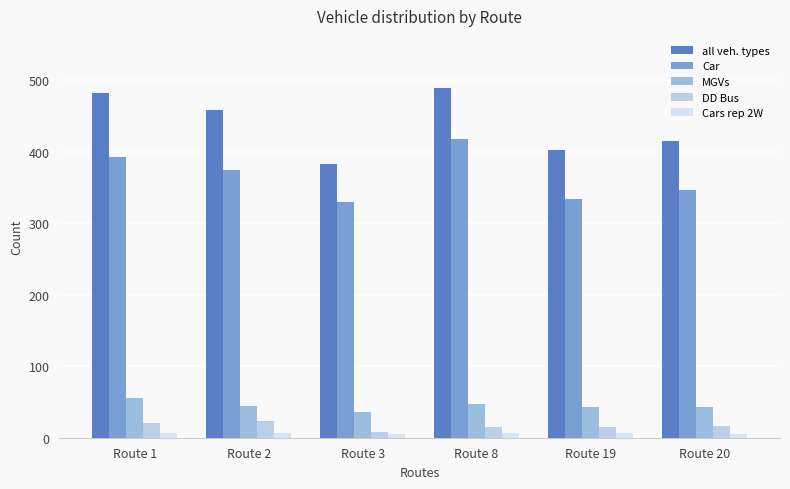

The Cars rep 2W series shows 6 at Route 19. True or false?

True